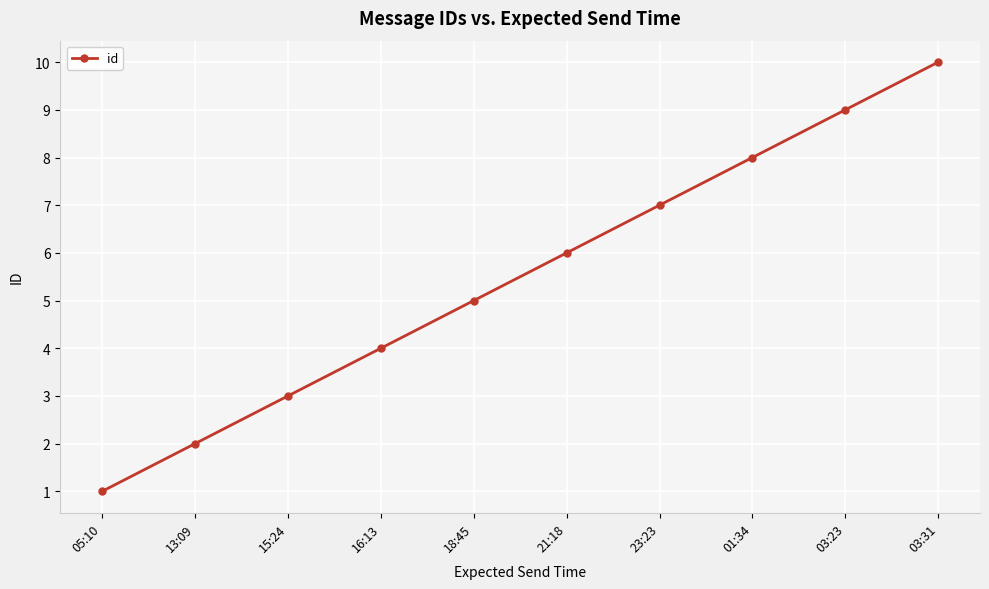

What is the ratio of the value at 13:09 to the value at 03:23?

0.2